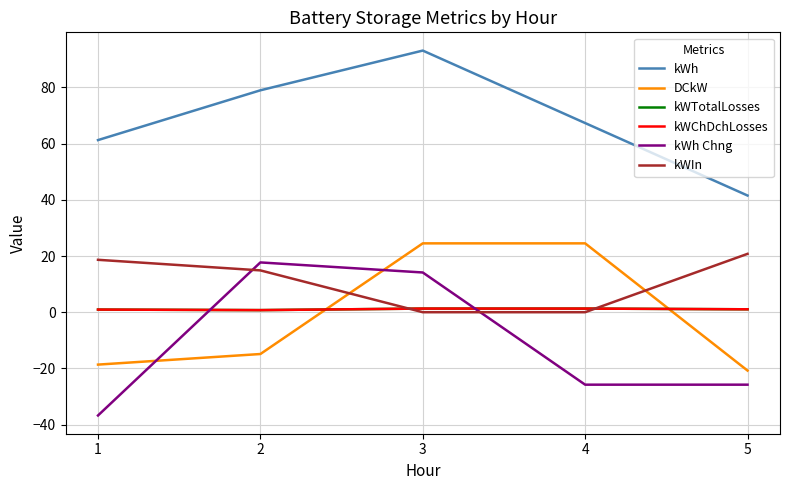

True or false: kWh and DCkW cross at least once.

False